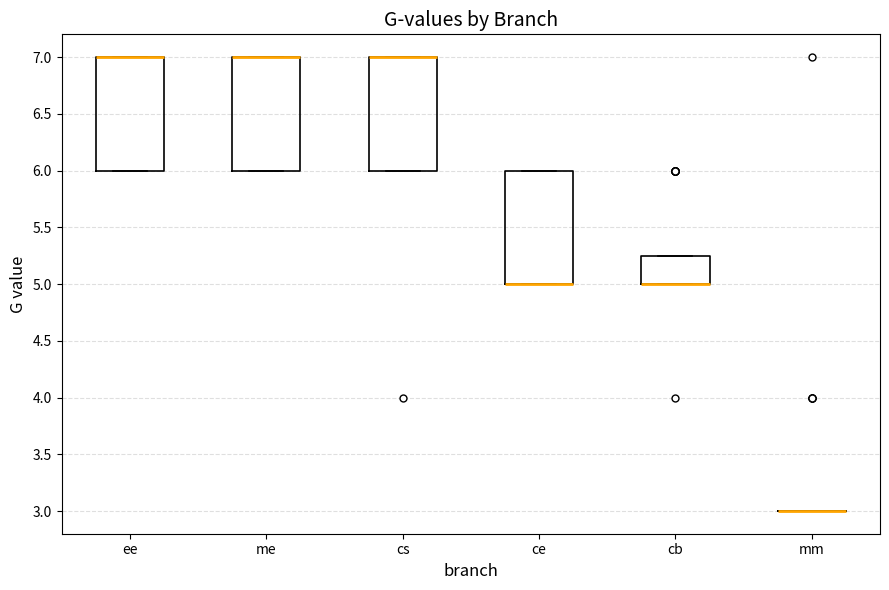

Reading left to right, read every box against the y-axis: the position of its median line, the range the box covers, and the ends of its whiskers. The values are not printed on the chart, so give them approximately, as read against the axis.

ee: median 7.00 (drawn on the box's upper edge), box 6.00 to 7.00, whiskers 6.00 to 7.00
me: median 7.00 (drawn on the box's upper edge), box 6.00 to 7.00, whiskers 6.00 to 7.00
cs: median 7.00 (drawn on the box's upper edge), box 6.00 to 7.00, whiskers 6.00 to 7.00
ce: median 5.00 (drawn on the box's lower edge), box 5.00 to 6.00, whiskers 5.00 to 6.00
cb: median 5.00 (drawn on the box's lower edge), box 5.00 to 5.25, whiskers 5.00 to 5.25
mm: box collapsed to a line at 3.00, whiskers 3.00 to 3.00